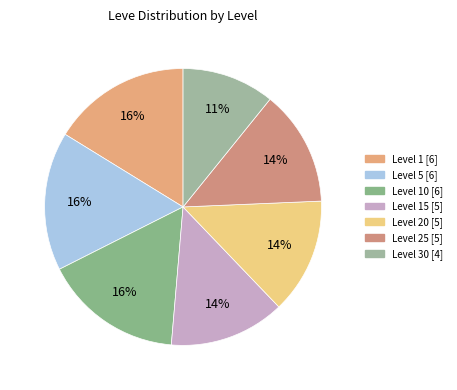

What is the smallest slice in the pie chart?

Level 30